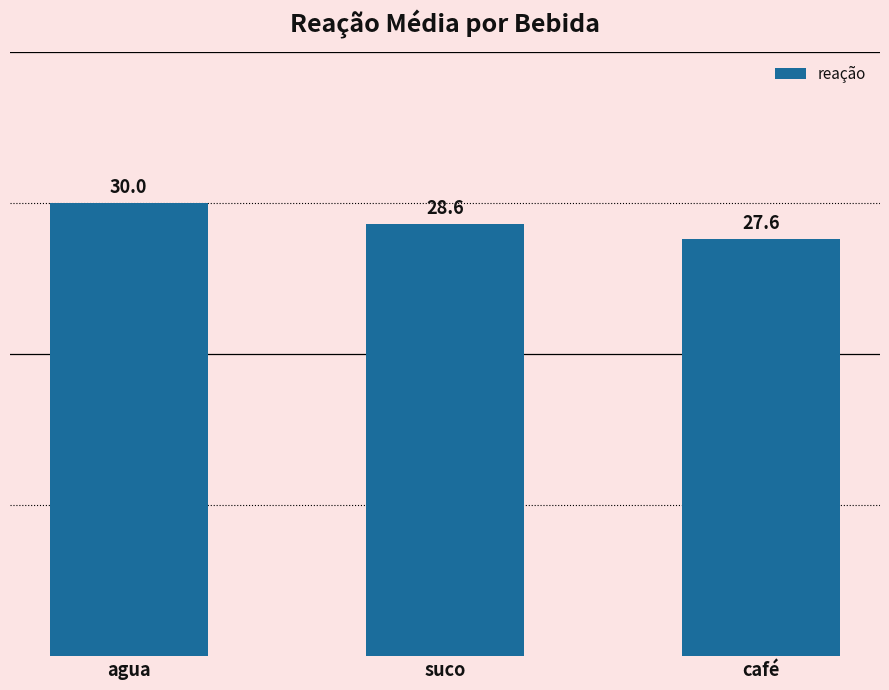

Count the values in the range 27 to 30.

3